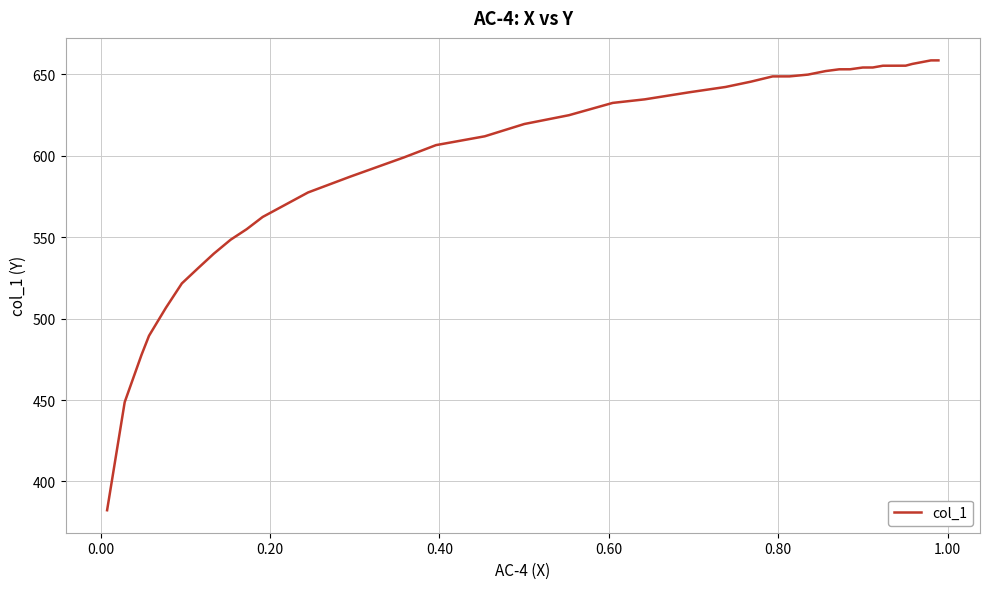

What is the minimum value shown in the chart?

382.3